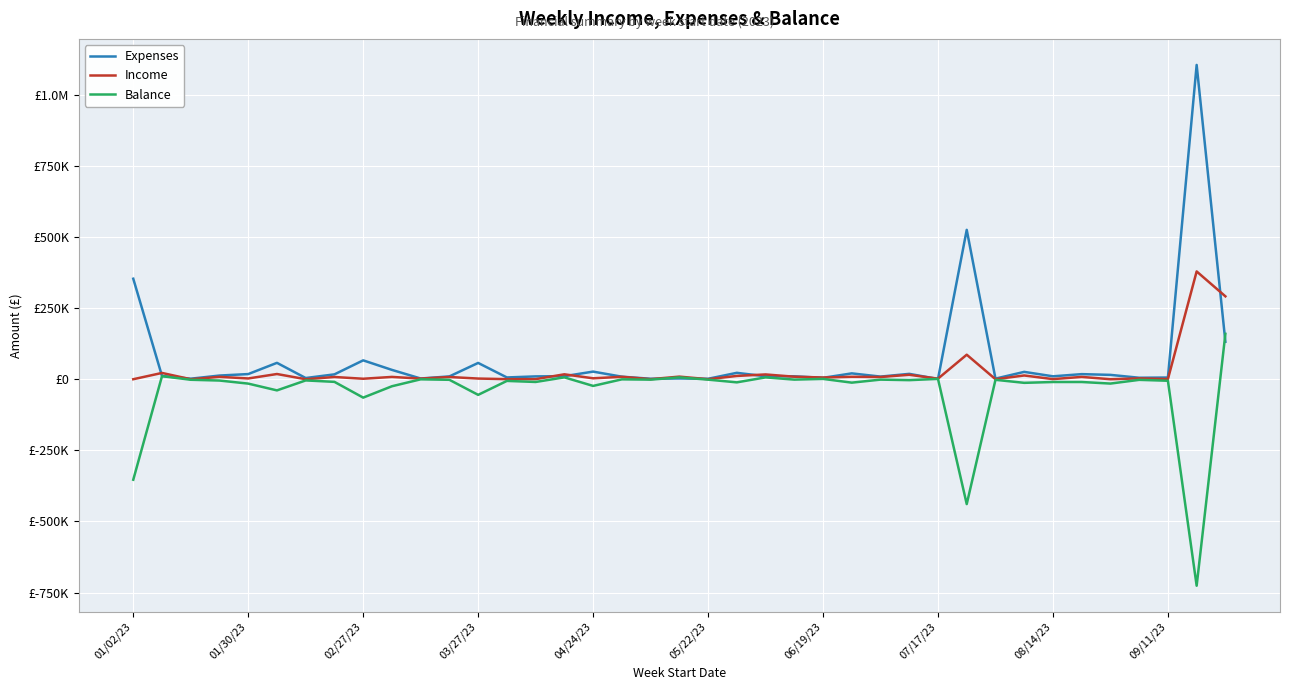

True or false: Balance has more than 2 interior local peaks.

True